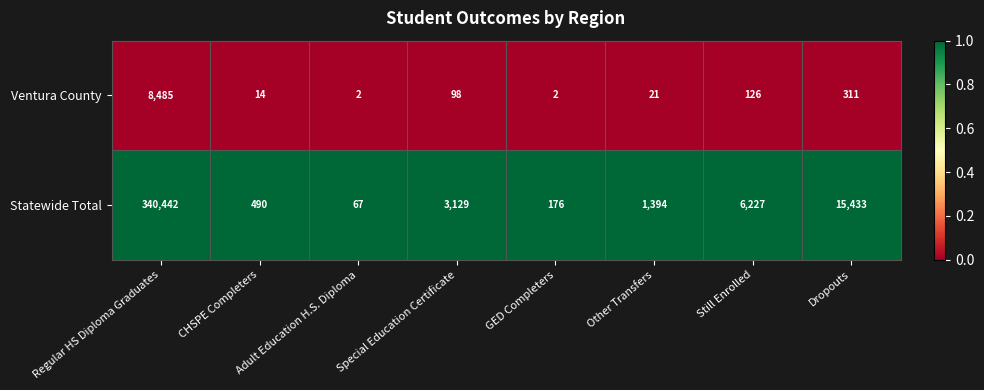

How many categories are shown in the chart?

8